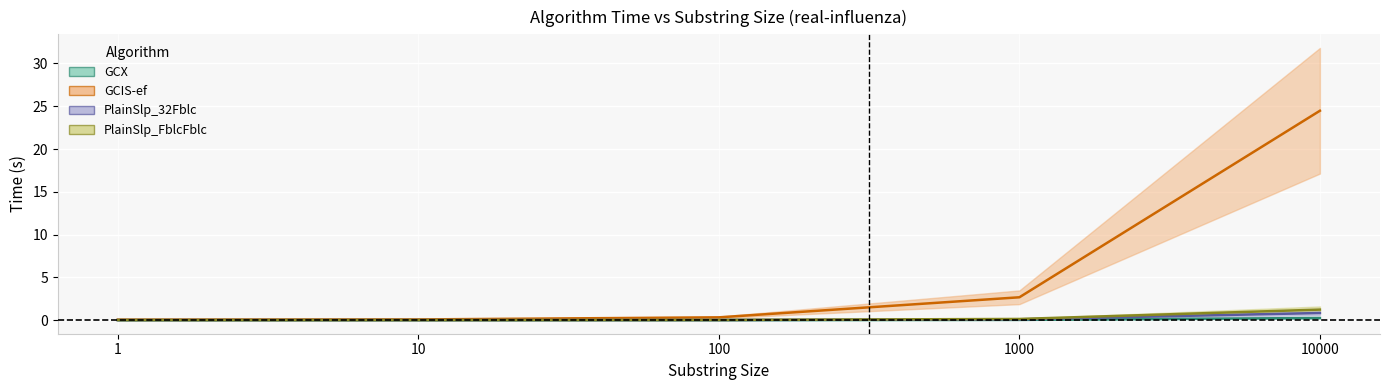

Which series has the largest range (max minus min)?

GCIS-ef